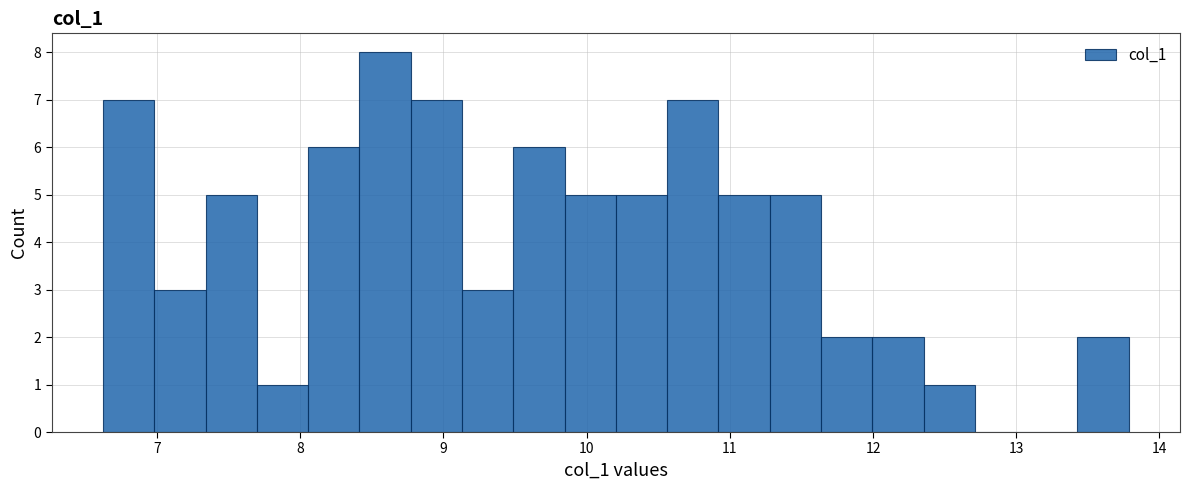

Around what value on the x-axis is the tallest bar? Give the approximate position of its centre, as read against the axis.

8.6